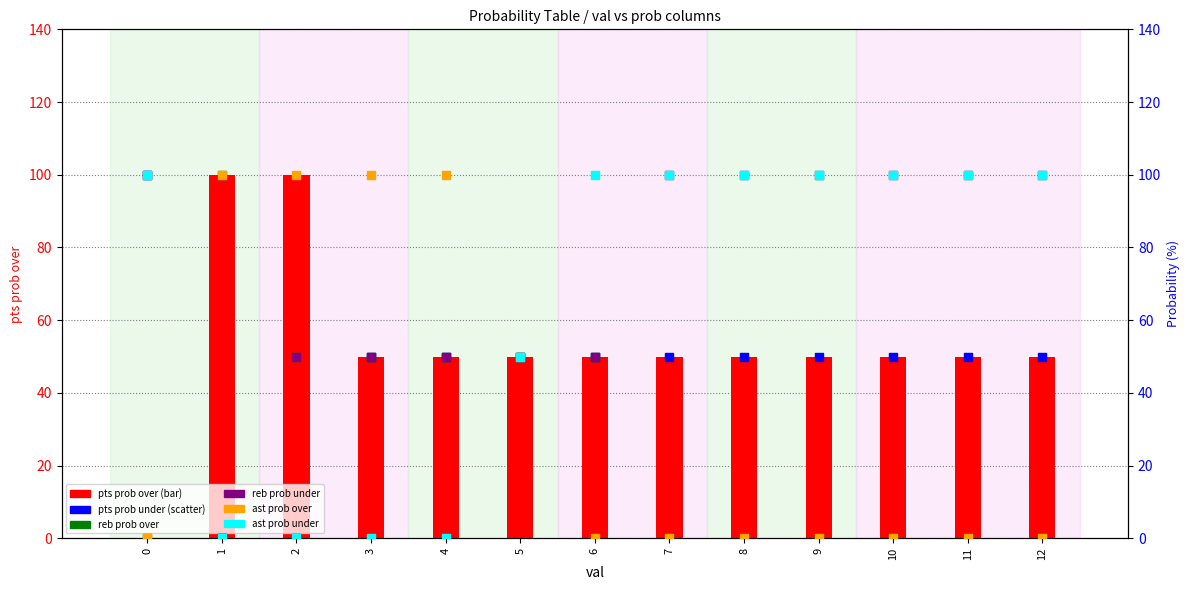

Which series reaches the minimum Y coordinate?

pts prob over